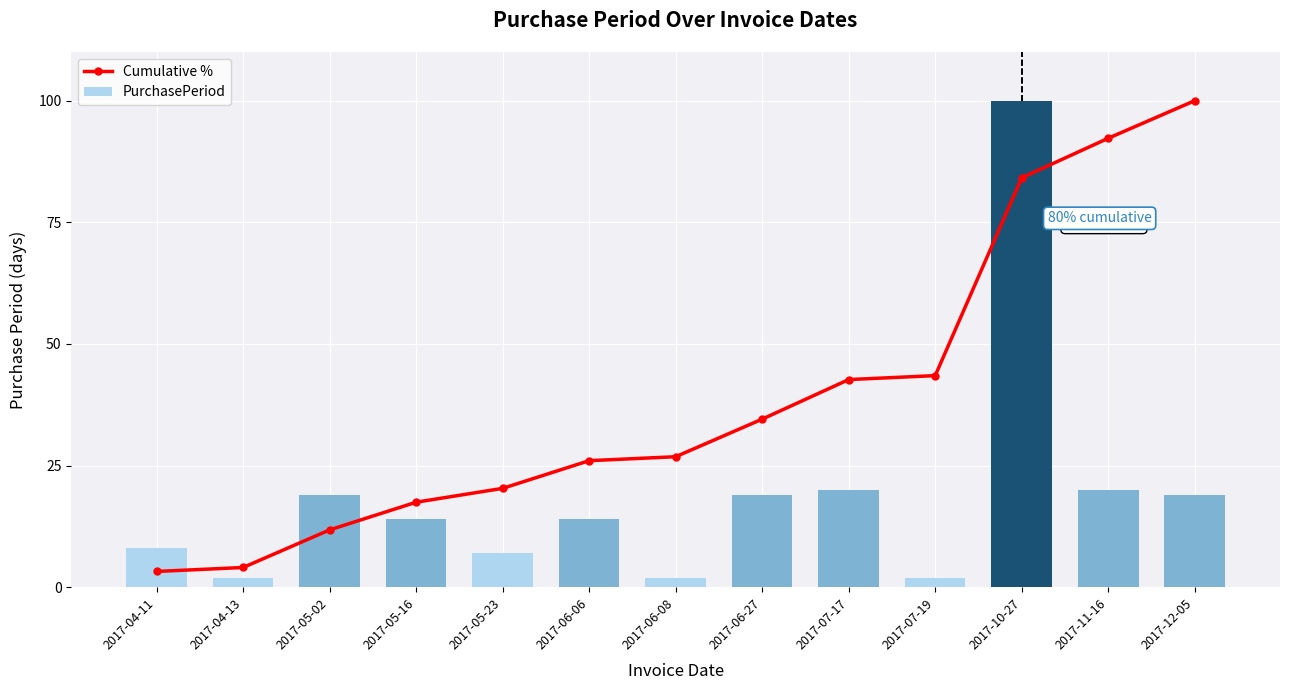

How many values in the Cumulative % series are below 26?

5